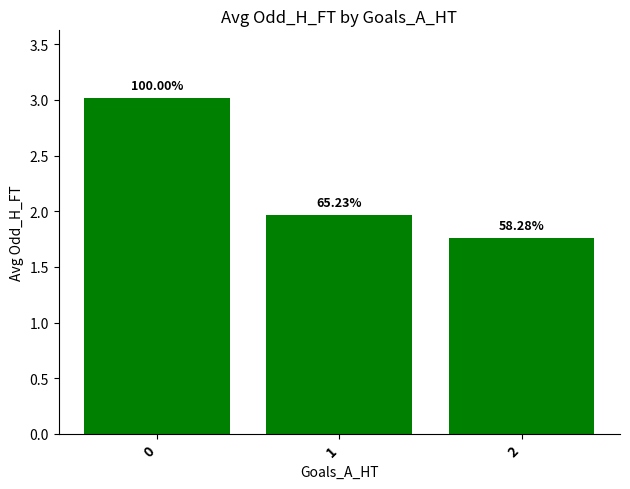

Approximately how many times larger is the value at 2 compared to 0?

0.6